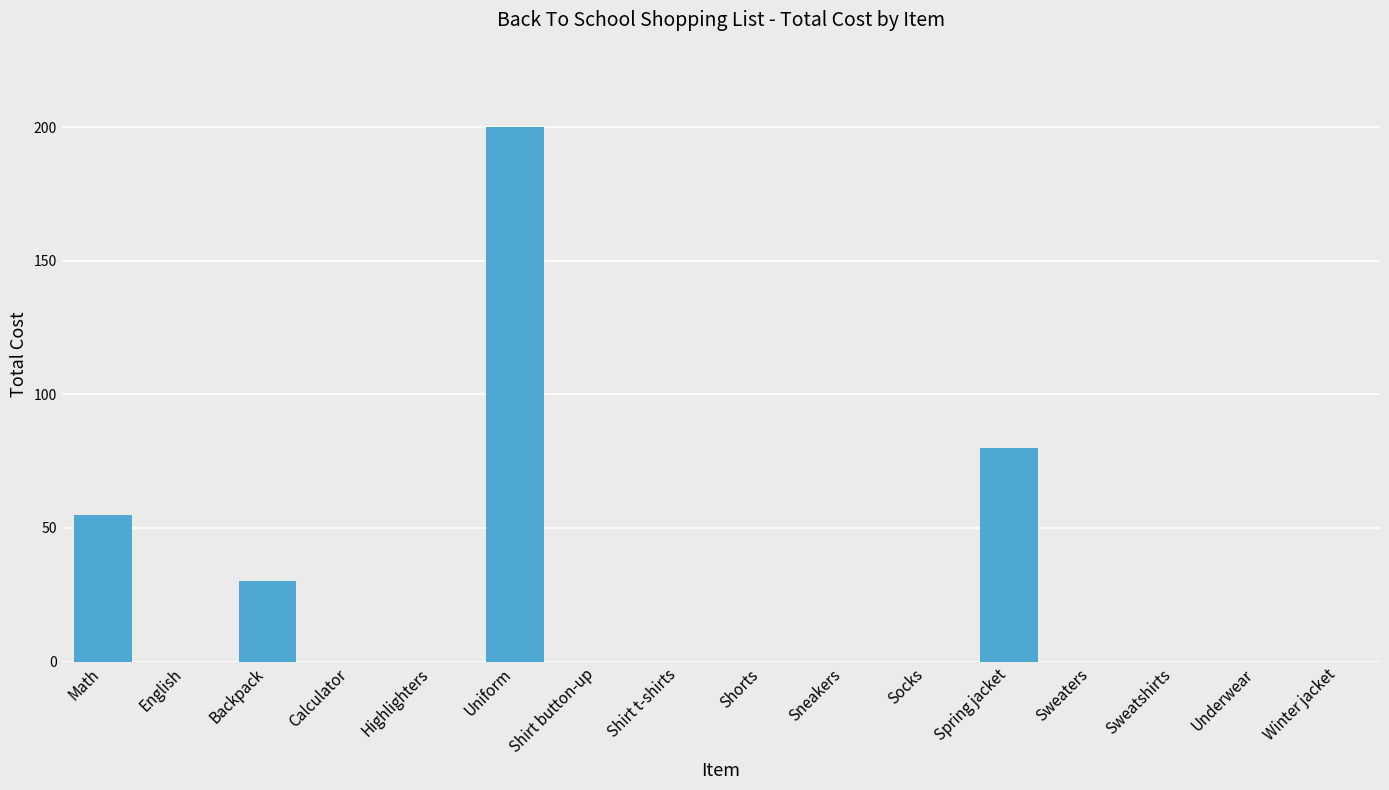

What is the average value?

23